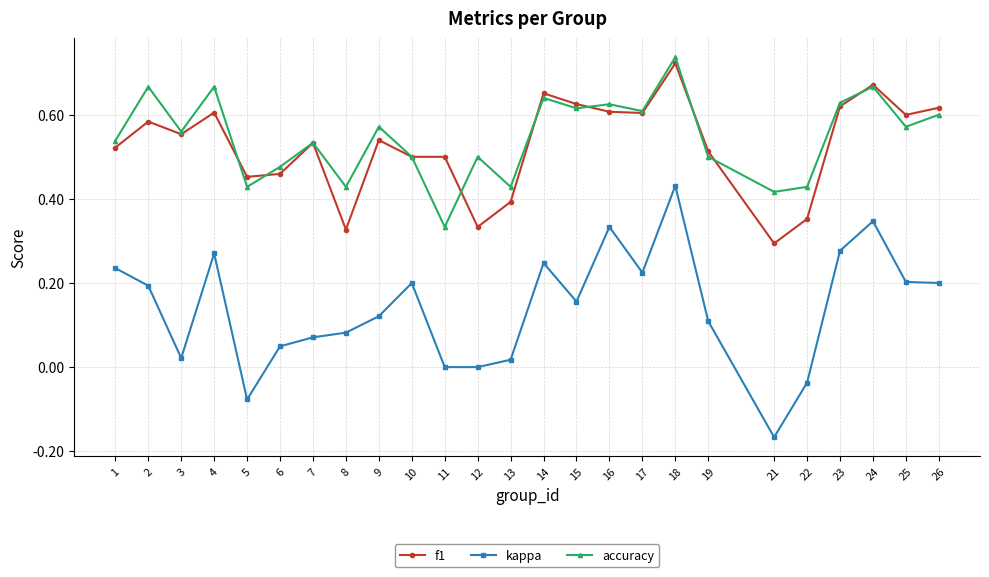

Which category has the lowest value across all series?

21